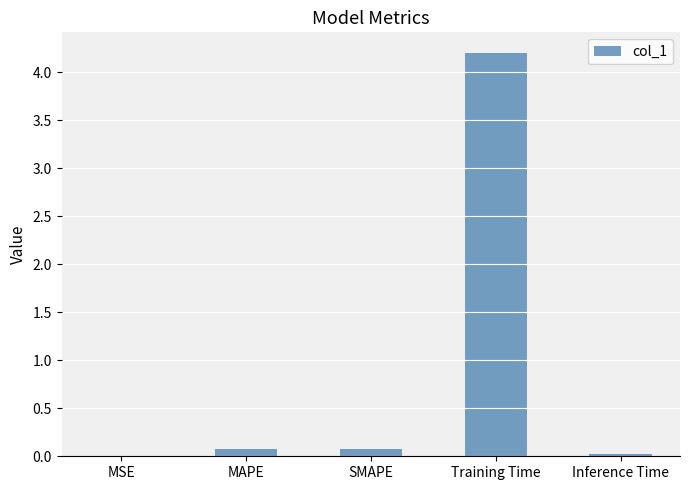

What is the sum of all values?

4.4